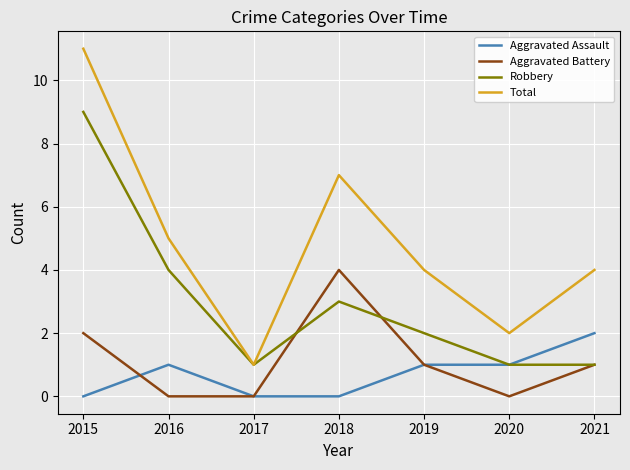

How many lines are shown in the chart?

4